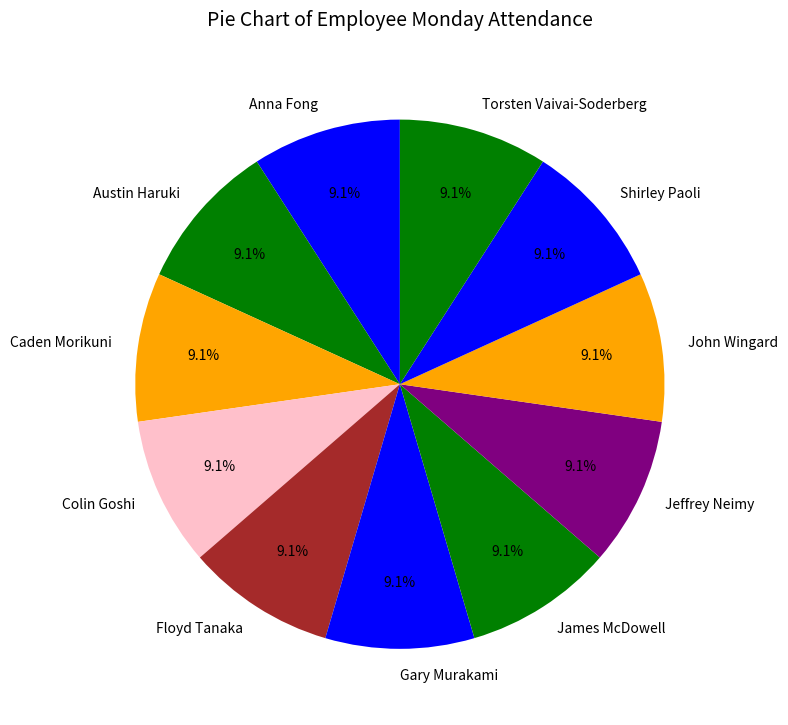

To the nearest percent, what percentage of the pie is Austin Haruki?

9%